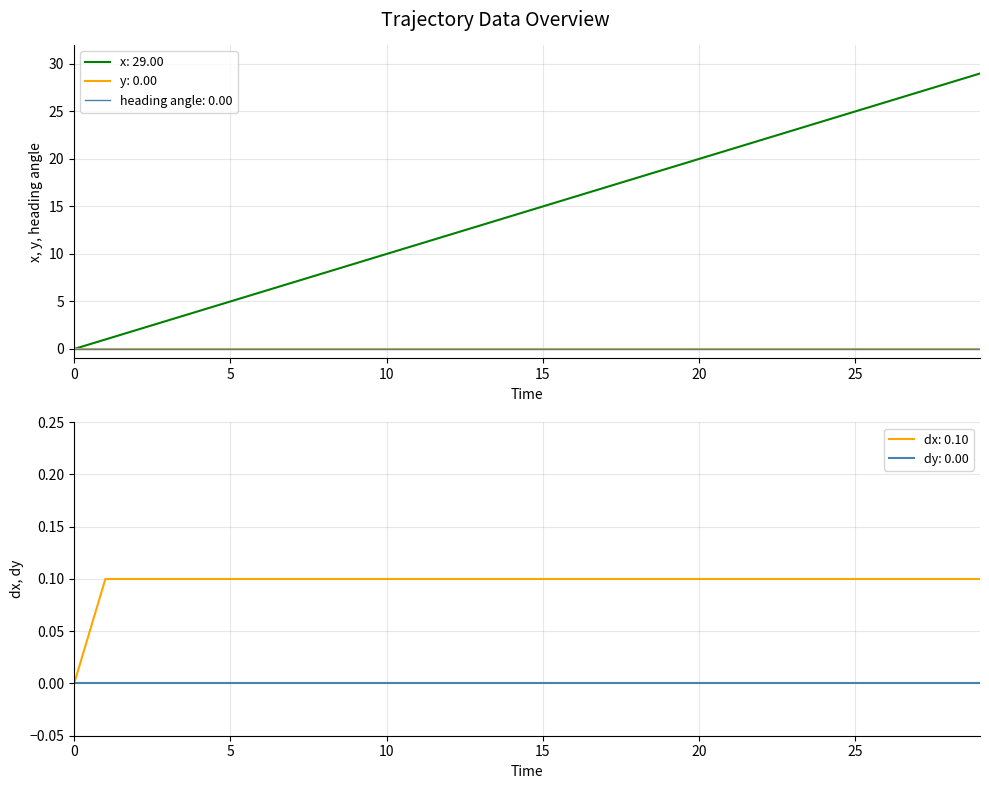

Reading right to left, extract all data points from this chart.

x: 29.0	28.0	27.0	26.0	25.0	24.0	23.0	22.0	21.0	20.0	19.0	18.0	17.0	16.0	15.0	14.0	13.0	12.0	11.0	10.0	9.0	8.0	7.0	6.0	5.0	4.0	3.0	2.0	1.0	0.0
y: 0.0	0.0	0.0	0.0	0.0	0.0	0.0	0.0	0.0	0.0	0.0	0.0	0.0	0.0	0.0	0.0	0.0	0.0	0.0	0.0	0.0	0.0	0.0	0.0	0.0	0.0	0.0	0.0	0.0	0.0
heading angle: 0.0	0.0	0.0	0.0	0.0	0.0	0.0	0.0	0.0	0.0	0.0	0.0	0.0	0.0	0.0	0.0	0.0	0.0	0.0	0.0	0.0	0.0	0.0	0.0	0.0	0.0	0.0	0.0	0.0	0.0
dy: 0.0	0.0	0.0	0.0	0.0	0.0	0.0	0.0	0.0	0.0	0.0	0.0	0.0	0.0	0.0	0.0	0.0	0.0	0.0	0.0	0.0	0.0	0.0	0.0	0.0	0.0	0.0	0.0	0.0	0.0
dx: 0.1	0.1	0.1	0.1	0.1	0.1	0.1	0.1	0.1	0.1	0.1	0.1	0.1	0.1	0.1	0.1	0.1	0.1	0.1	0.1	0.1	0.1	0.1	0.1	0.1	0.1	0.1	0.1	0.1	0.0